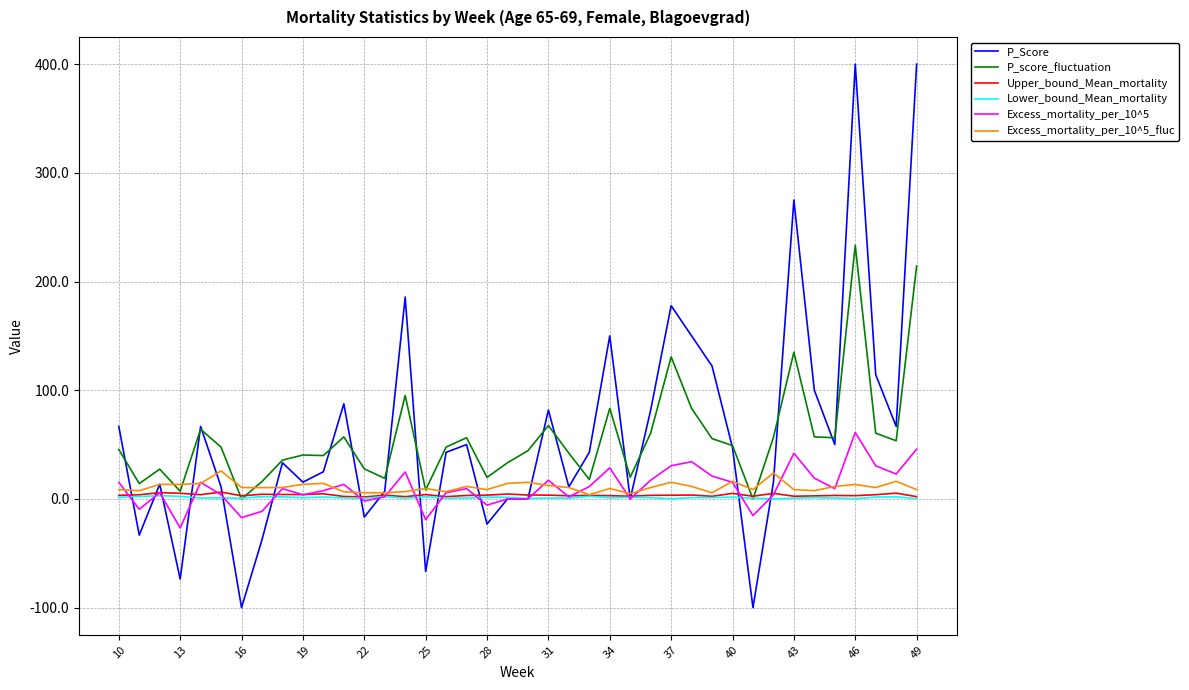

Does the chart display data point markers on the line(s)?

No